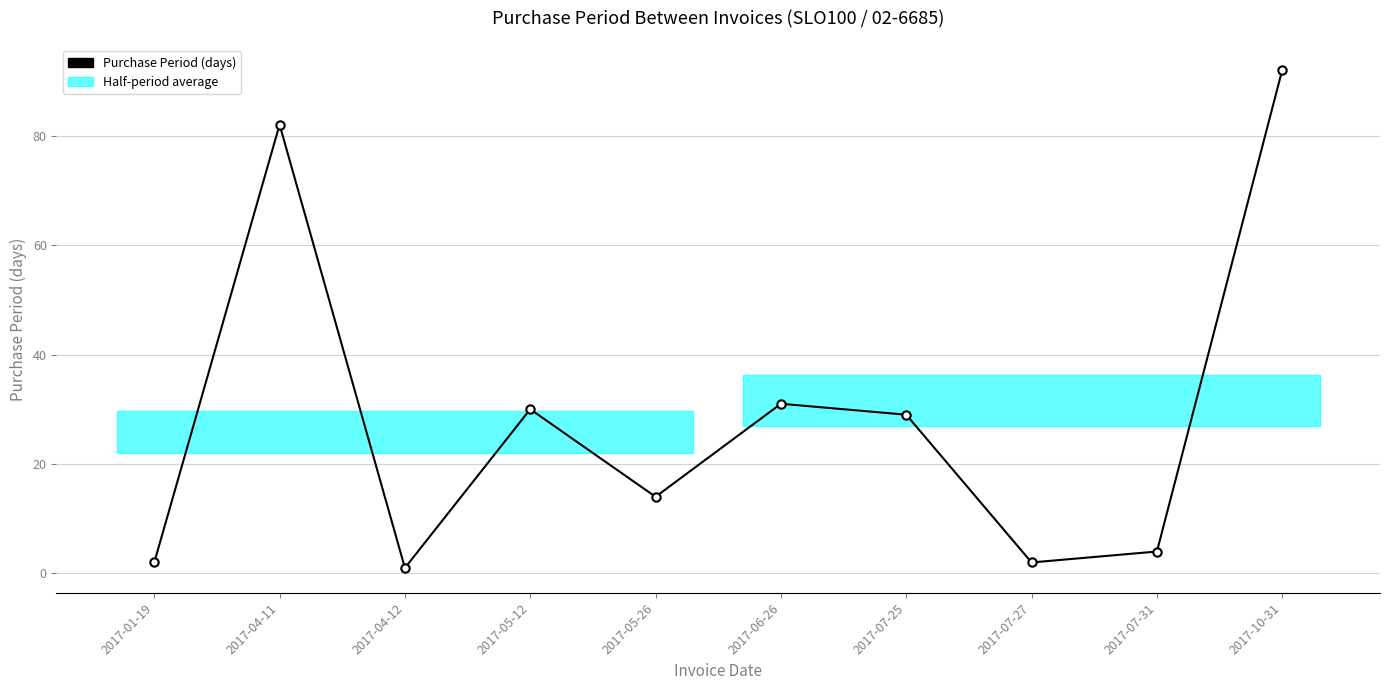

List the labels in order of value, smallest first.

2017-04-12, 2017-01-19, 2017-07-27, 2017-07-31, 2017-05-26, 2017-07-25, 2017-05-12, 2017-06-26, 2017-04-11, 2017-10-31